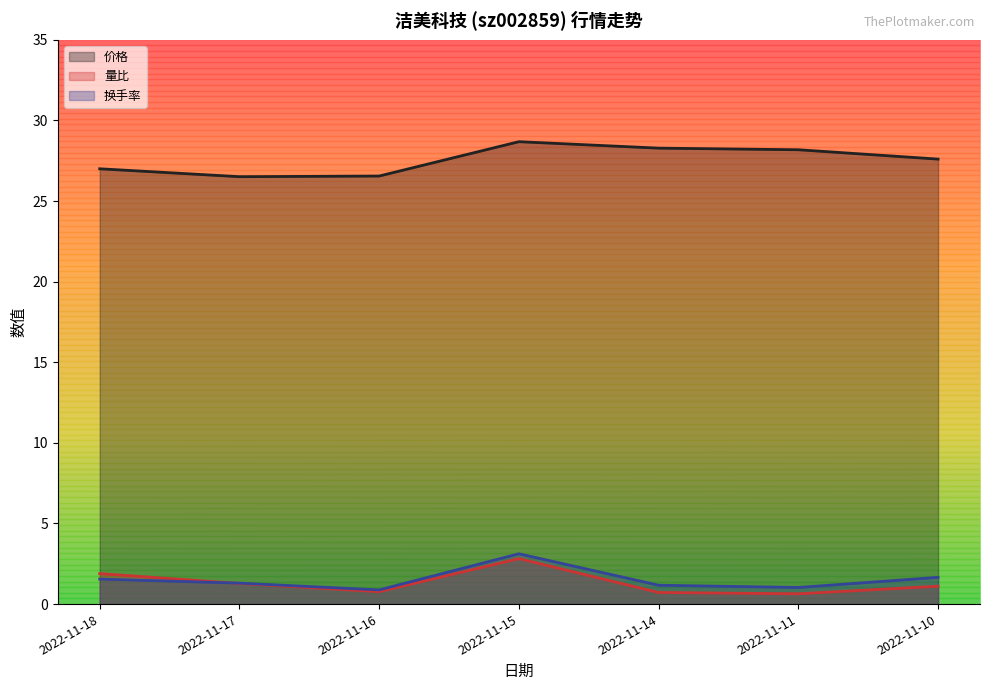

Does the chart have visible grid lines?

No